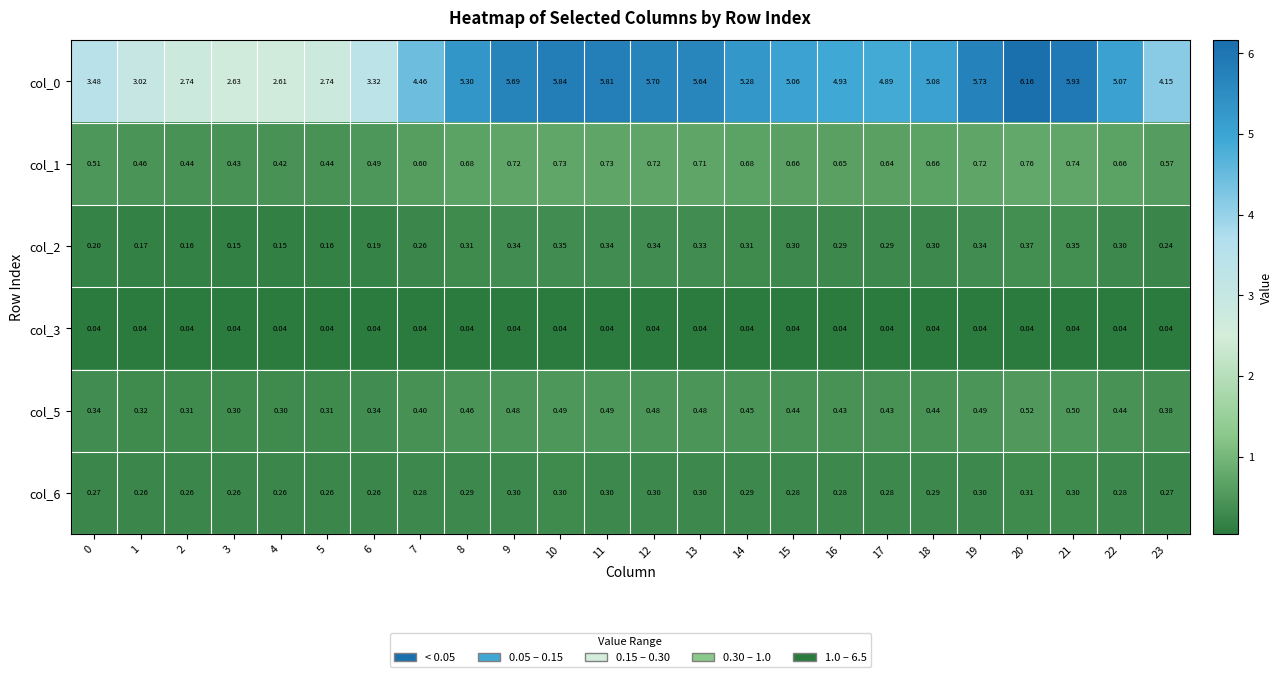

Is the value of col_0 at 15 greater than the value of col_5 at 14?

Yes